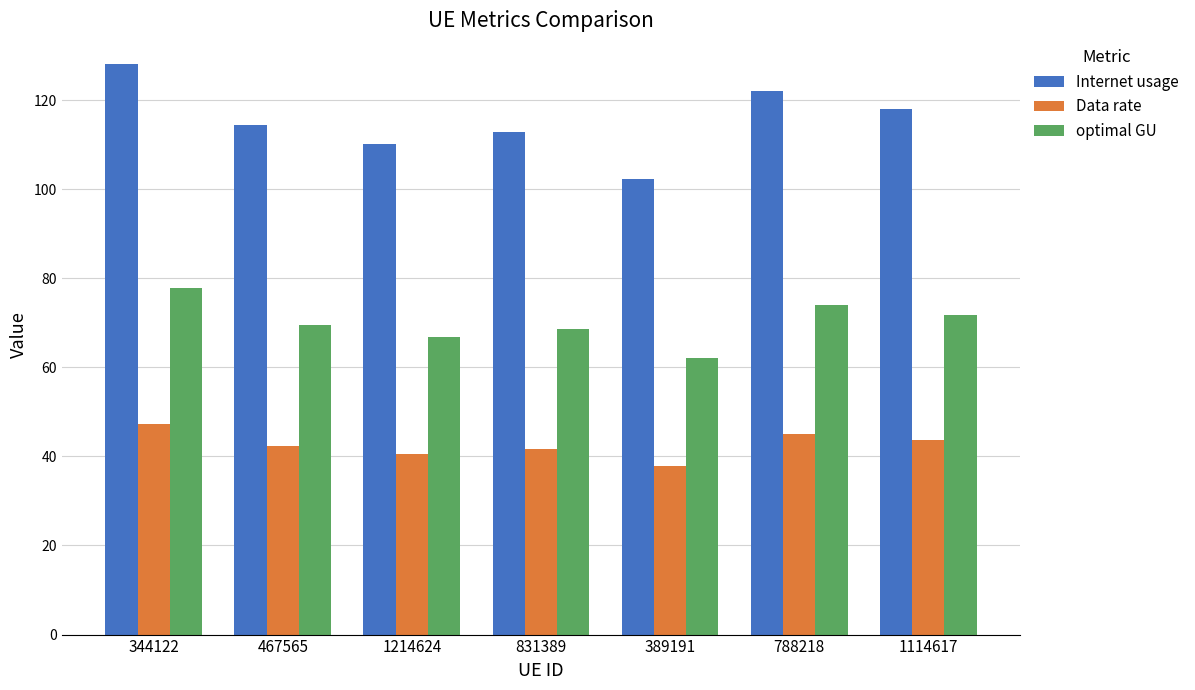

Which has a higher value, 344122 or 831389?

344122